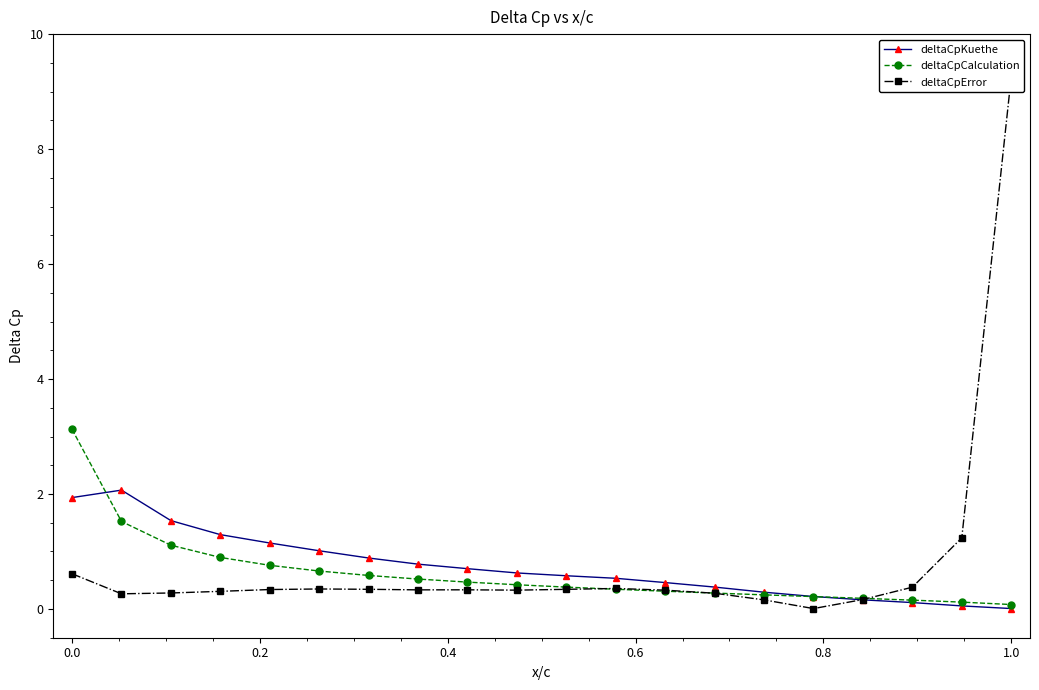

Is it true that deltaCpKuethe equals 1.9 at 0.0?

True